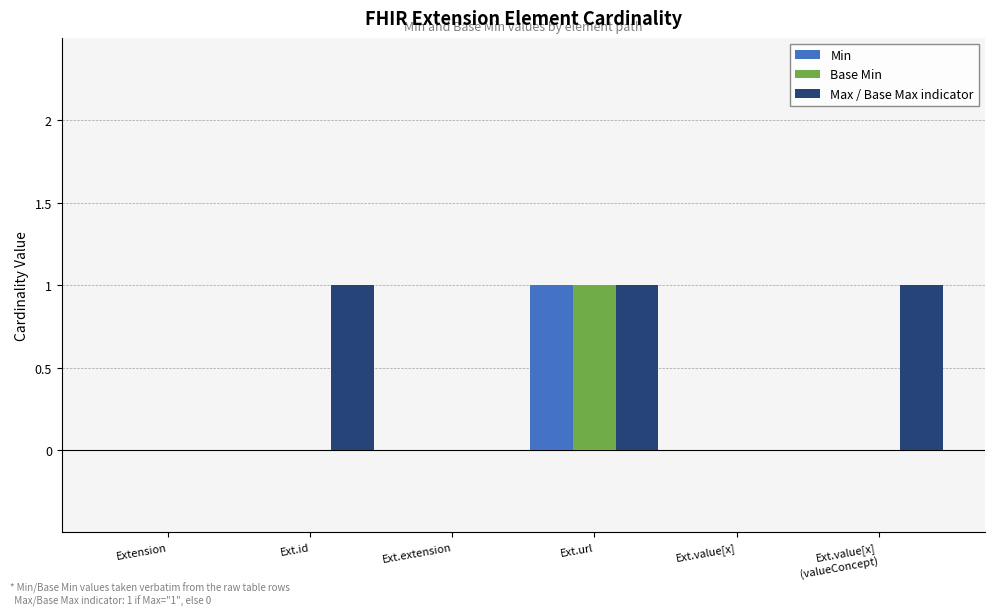

At which category is the sum across all series the highest?

Ext.url